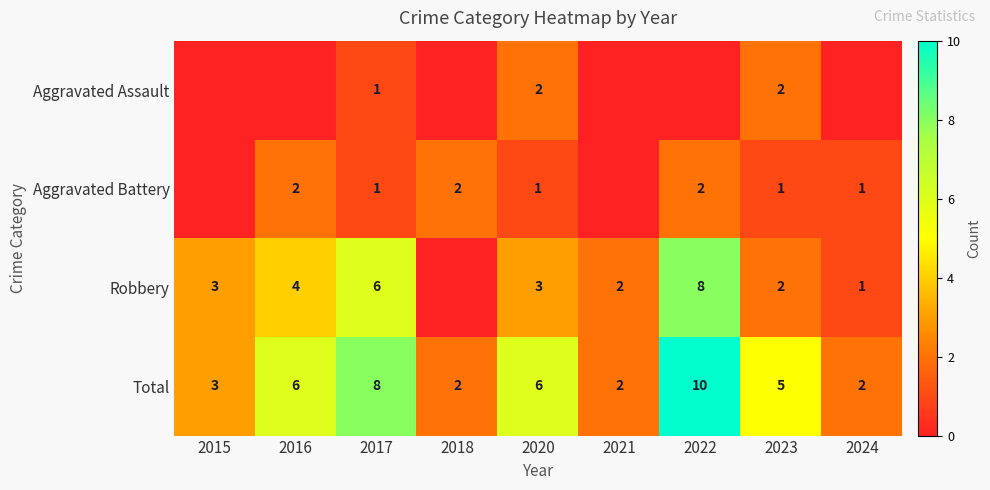

Which category has the lowest value across all series?

2015